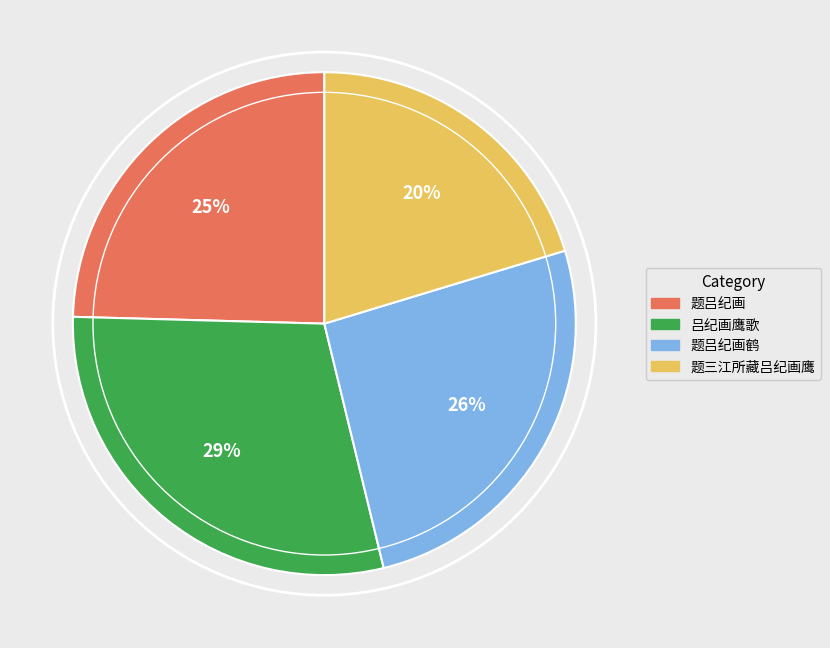

To the nearest percent, what is the difference between the largest and smallest slice percentages?

9%